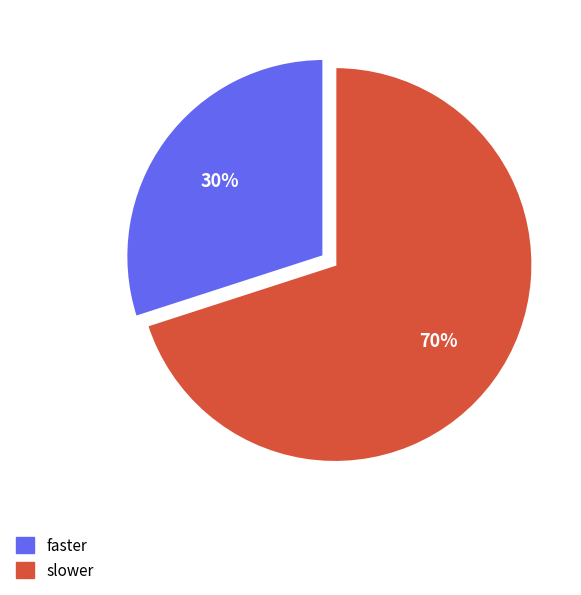

Is it true that slower is 70% of the pie?

True